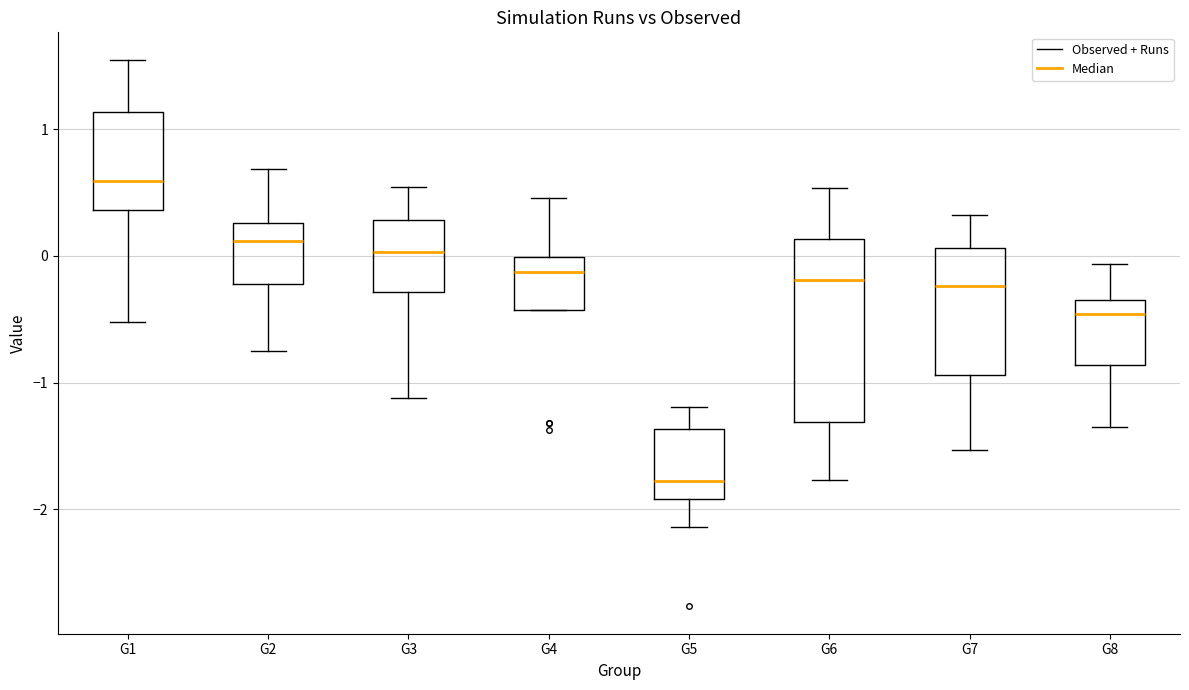

Which box has the highest median line?

G1